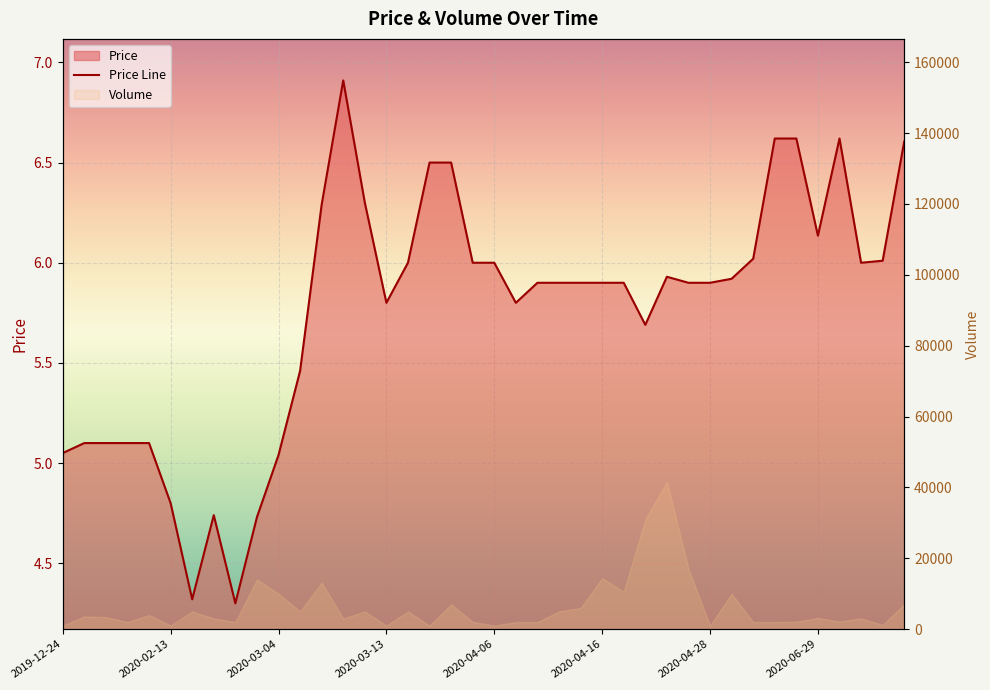

What is the difference between the second highest and minimum values?

2.3